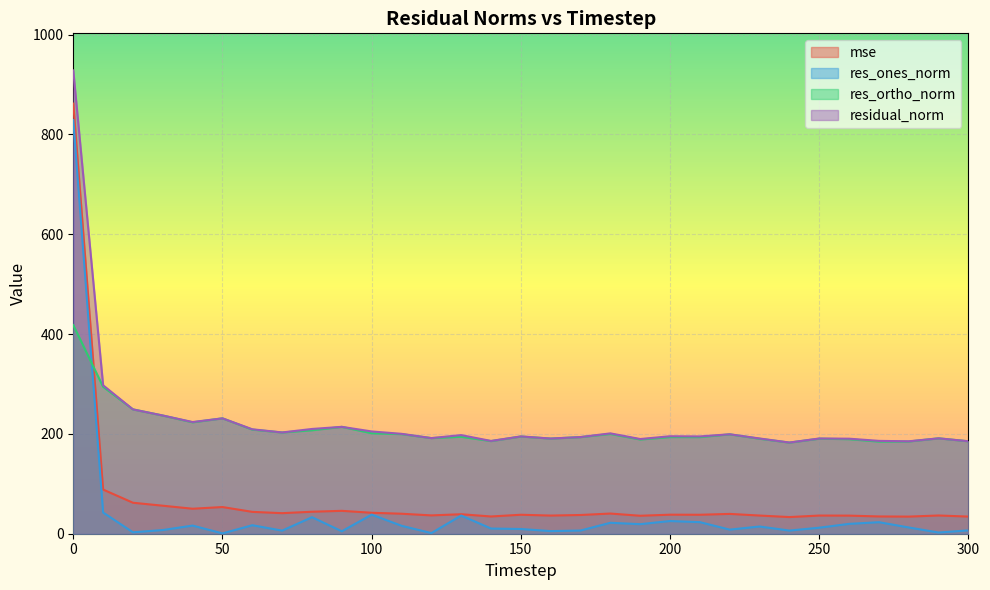

What is the difference between the maximum and minimum values in the res_ortho_norm series?

235.5